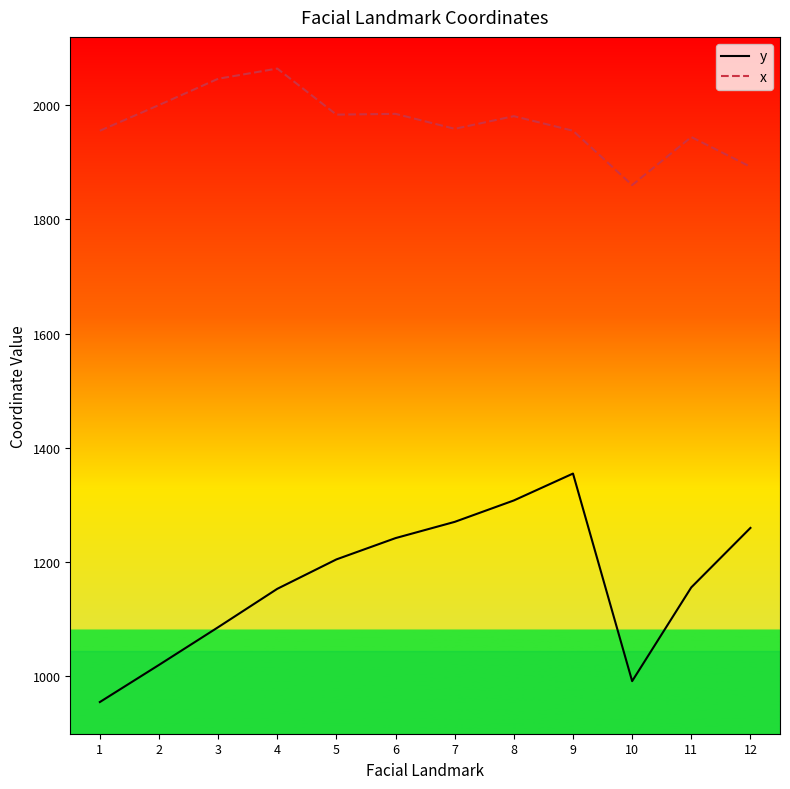

Which series has the widest spread of values?

y